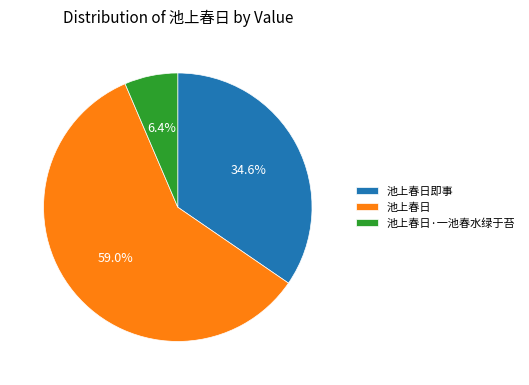

True or false: 池上春日即事 accounts for 16% of the total.

False